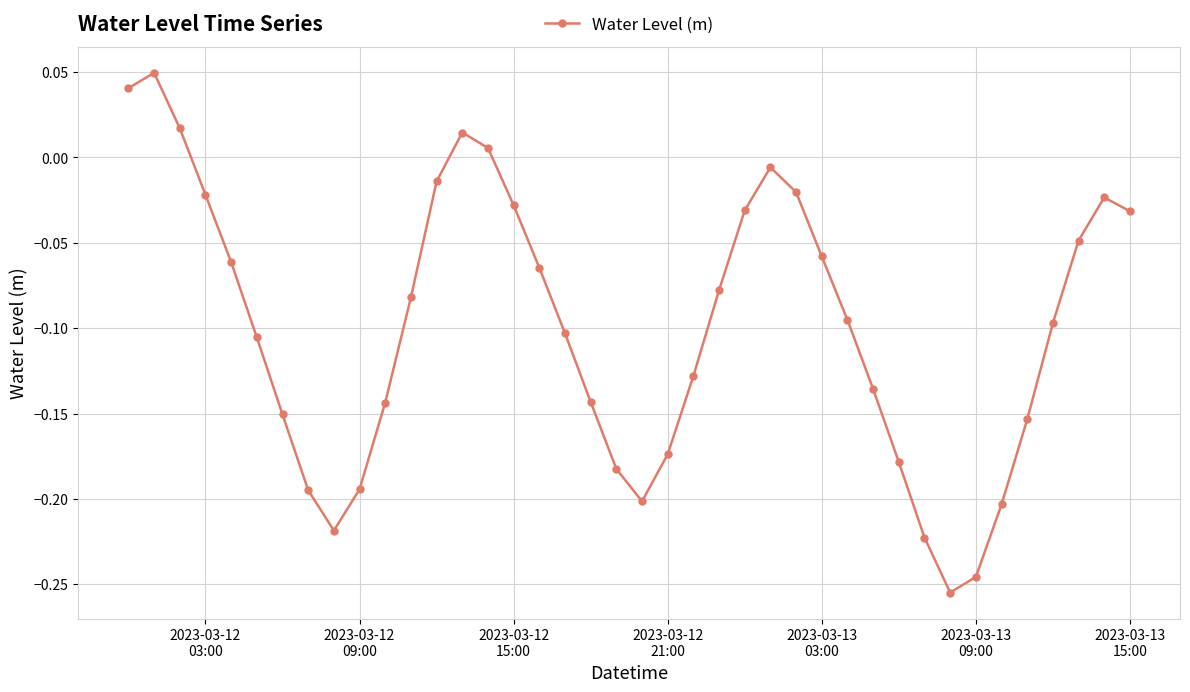

How many negative values are there?

35